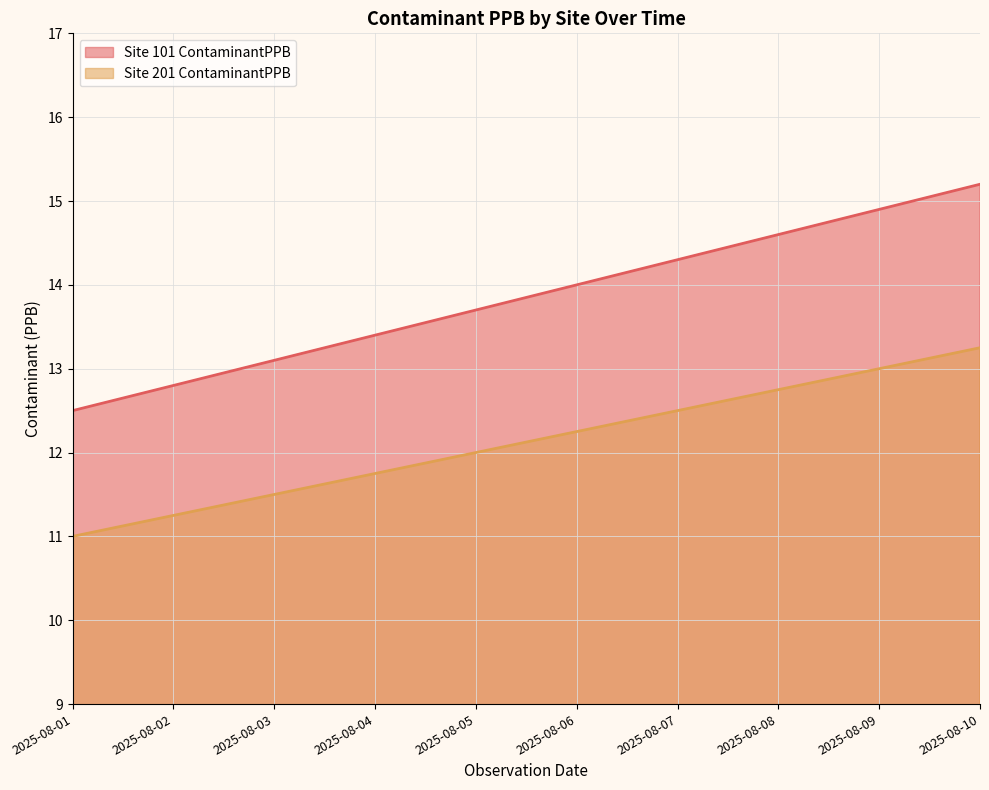

Reading right to left, transcribe all the data shown in this chart.

Site 101 ContaminantPPB: 15.2	14.9	14.6	14.3	14.0	13.7	13.4	13.1	12.8	12.5
Site 201 ContaminantPPB: 13.2	13.0	12.8	12.5	12.2	12.0	11.8	11.5	11.2	11.0